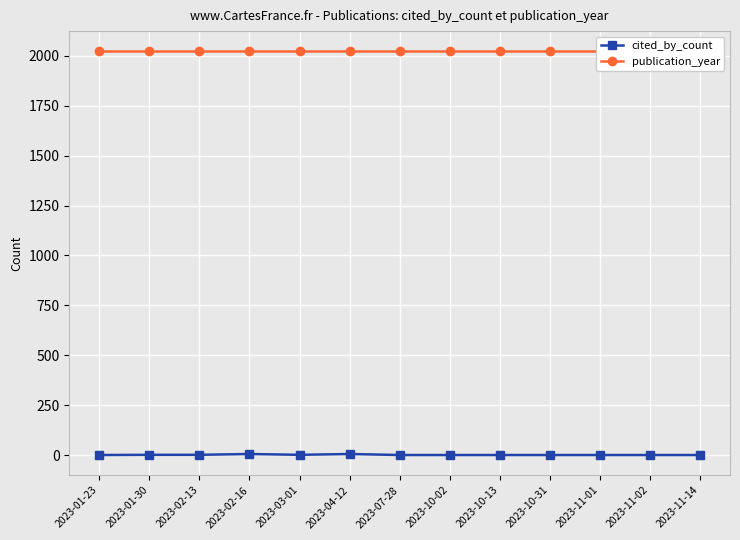

True or false: cited_by_count and publication_year intersect in this chart.

False